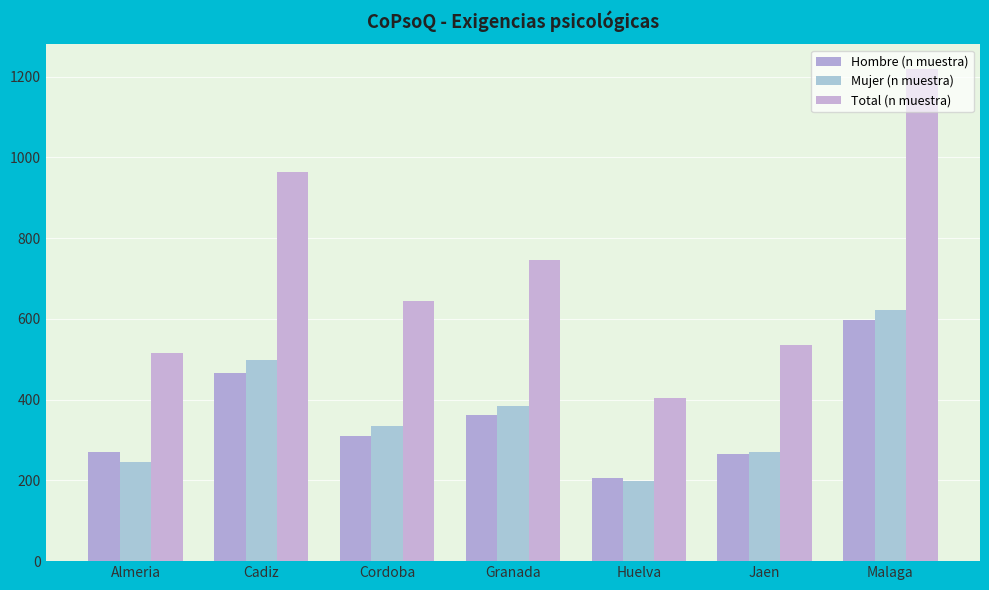

True or false: Hombre (n muestra) has a value of 723 at Cadiz.

False